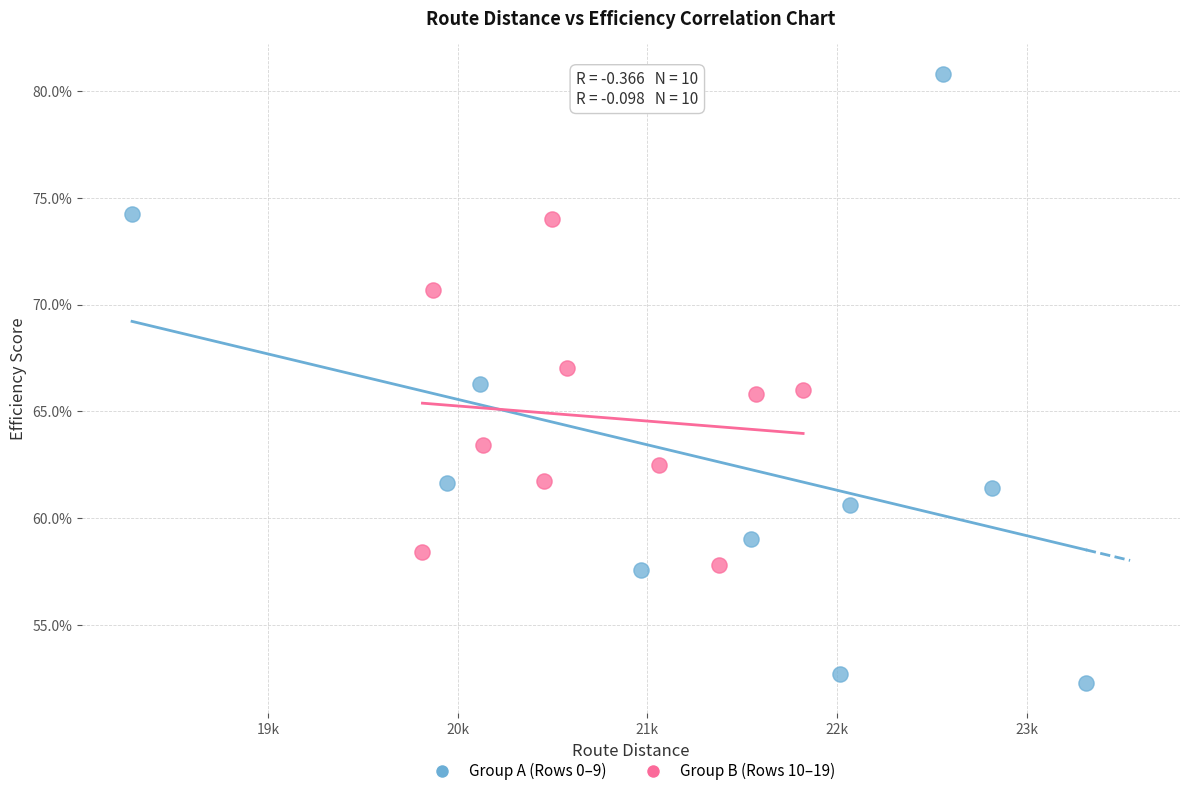

What are all the series names shown in the legend?

Group A (Rows 0–9), Group B (Rows 10–19)